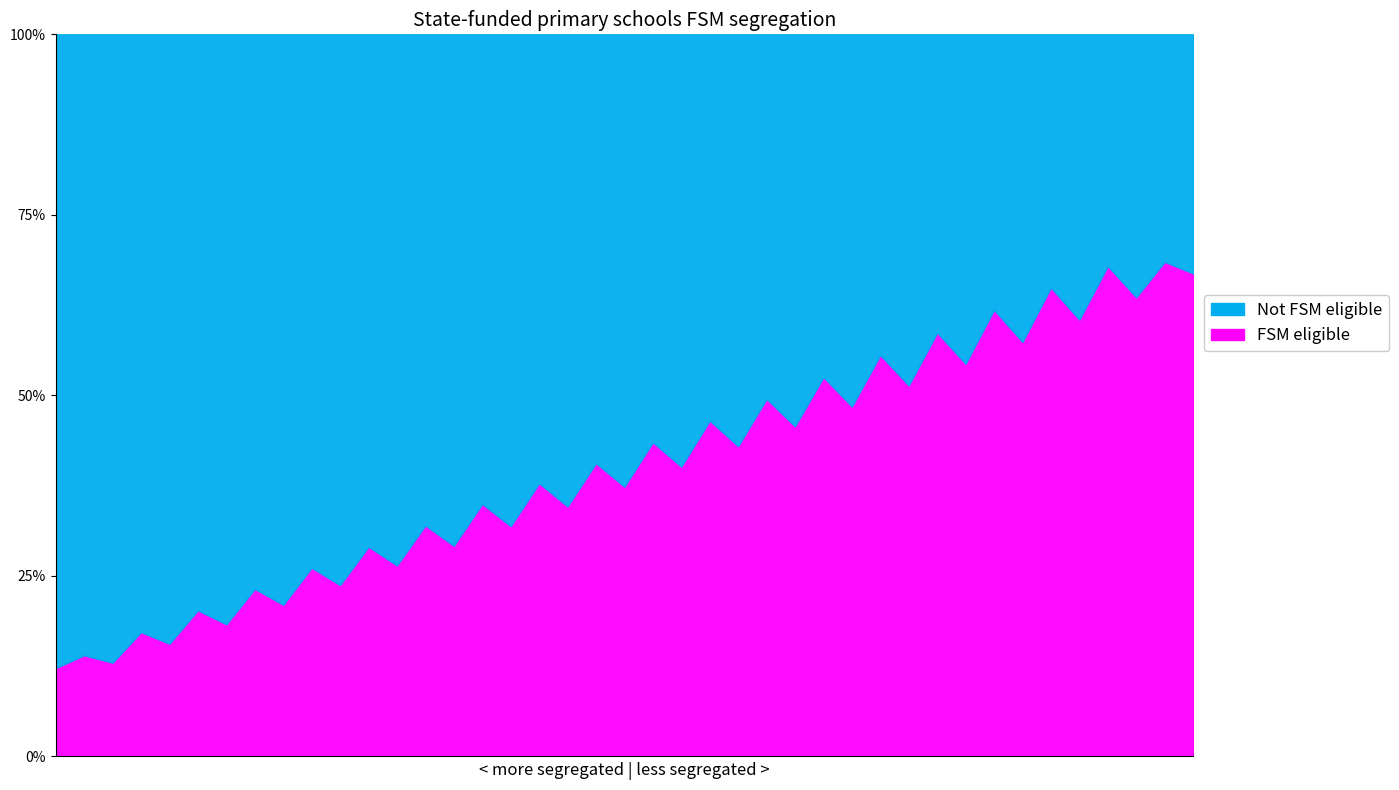

What is the maximum value for FSM eligible?

68.5